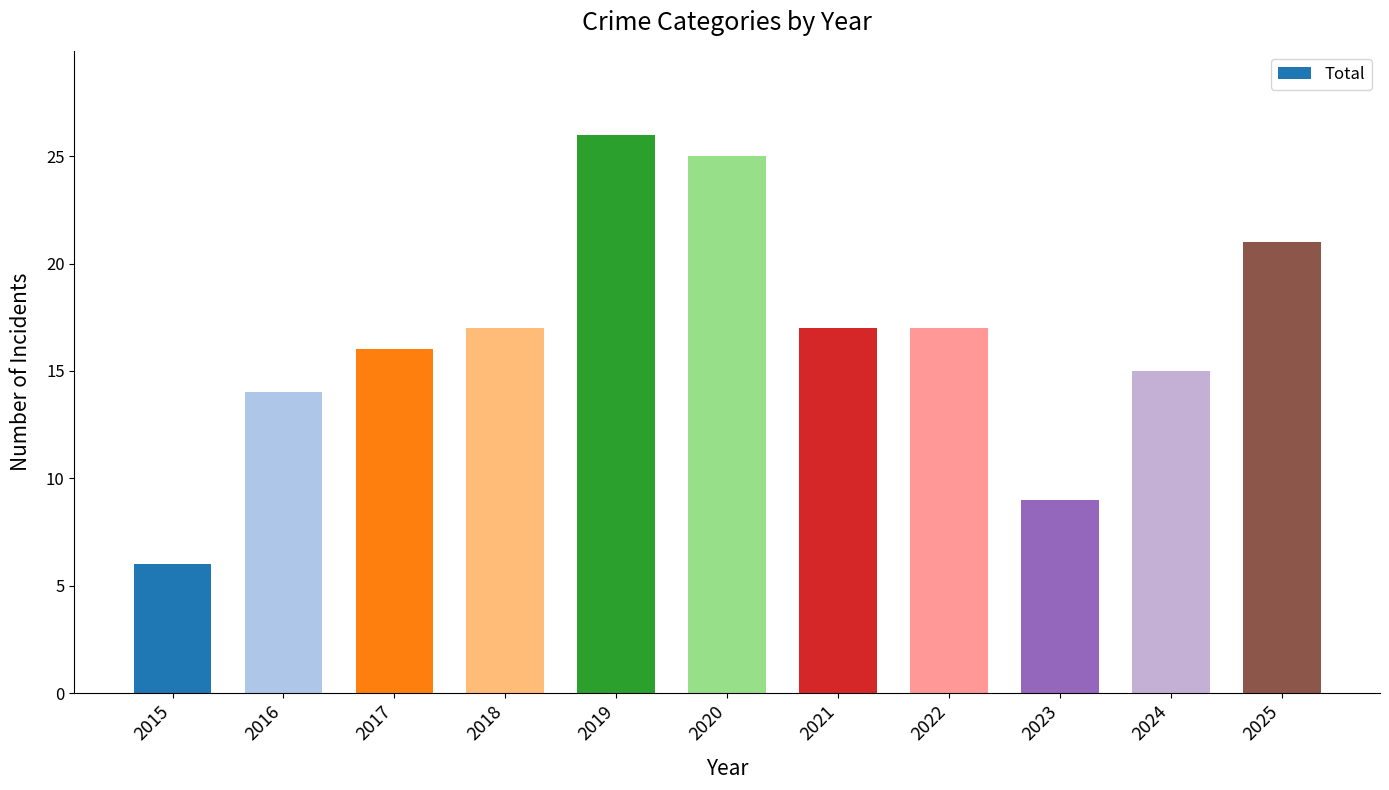

What is the change in value from 2015 to 2025?

+15